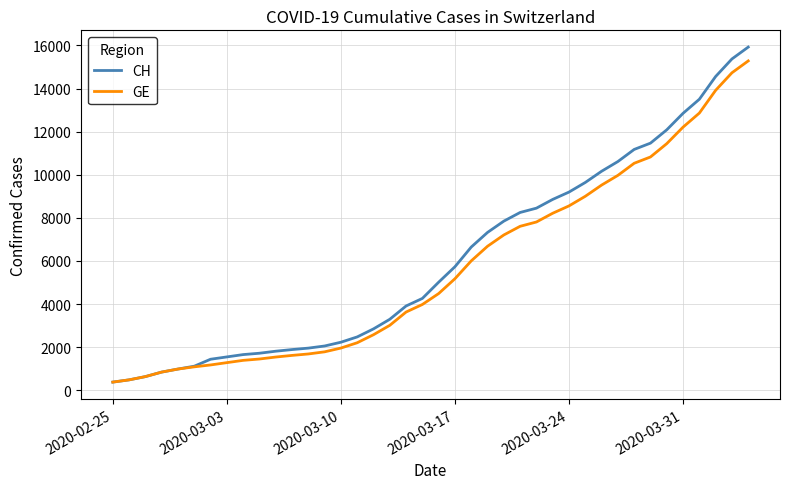

What is the smallest value displayed?

375